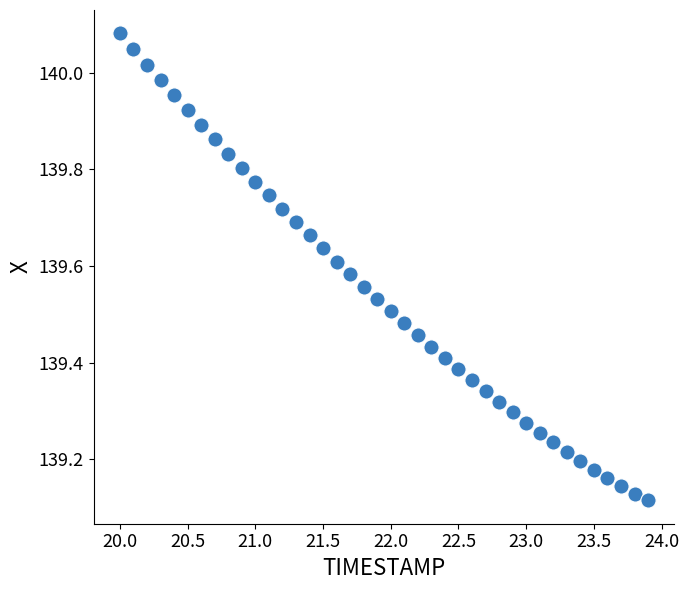

What is the range of Y values (max minus min)?

1.0